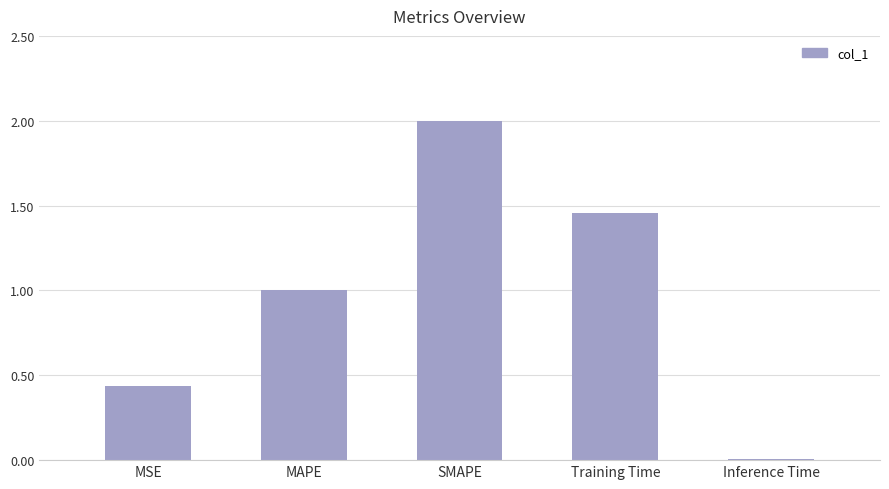

Is it true that the value at Training Time is 2.6?

False